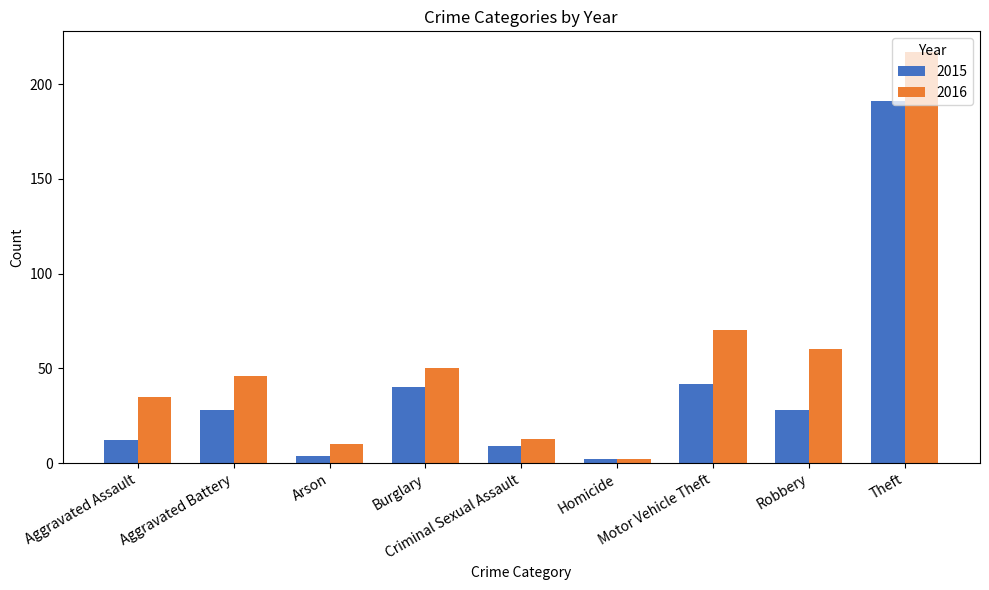

Rank the series by their average value, from highest to lowest.

2016, 2015